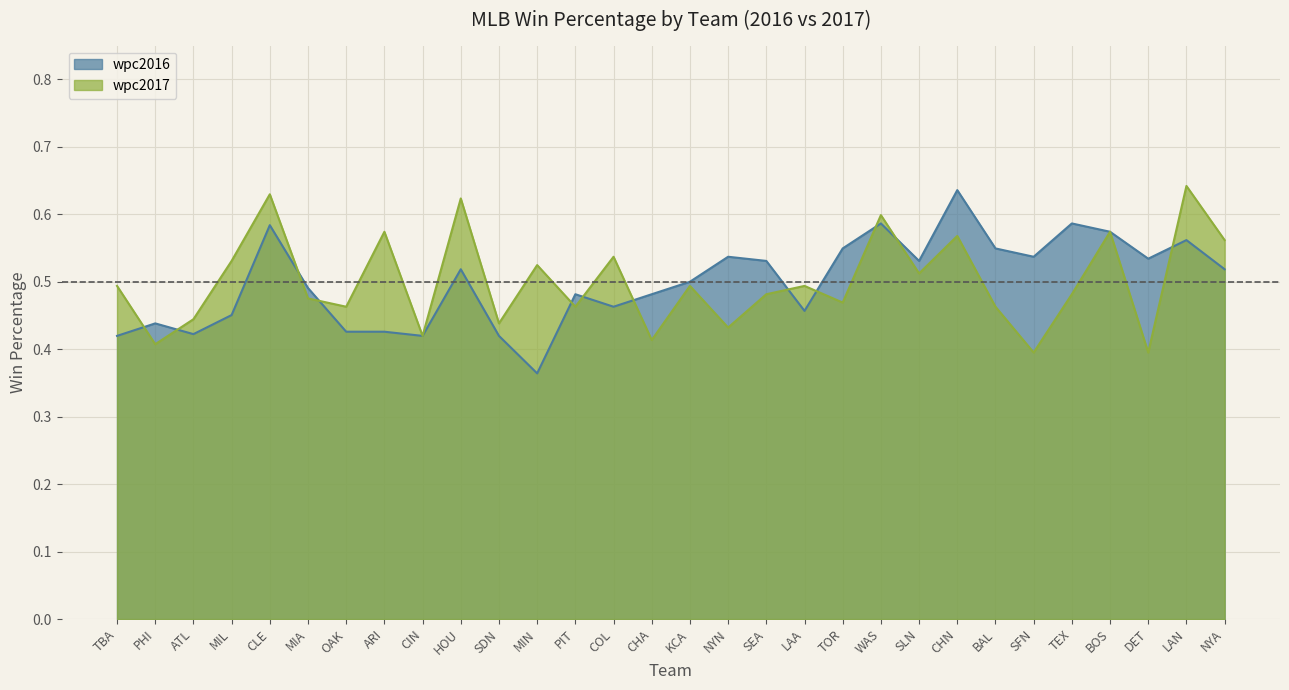

The wpc2016 series shows 0.7 at NYA. True or false?

False